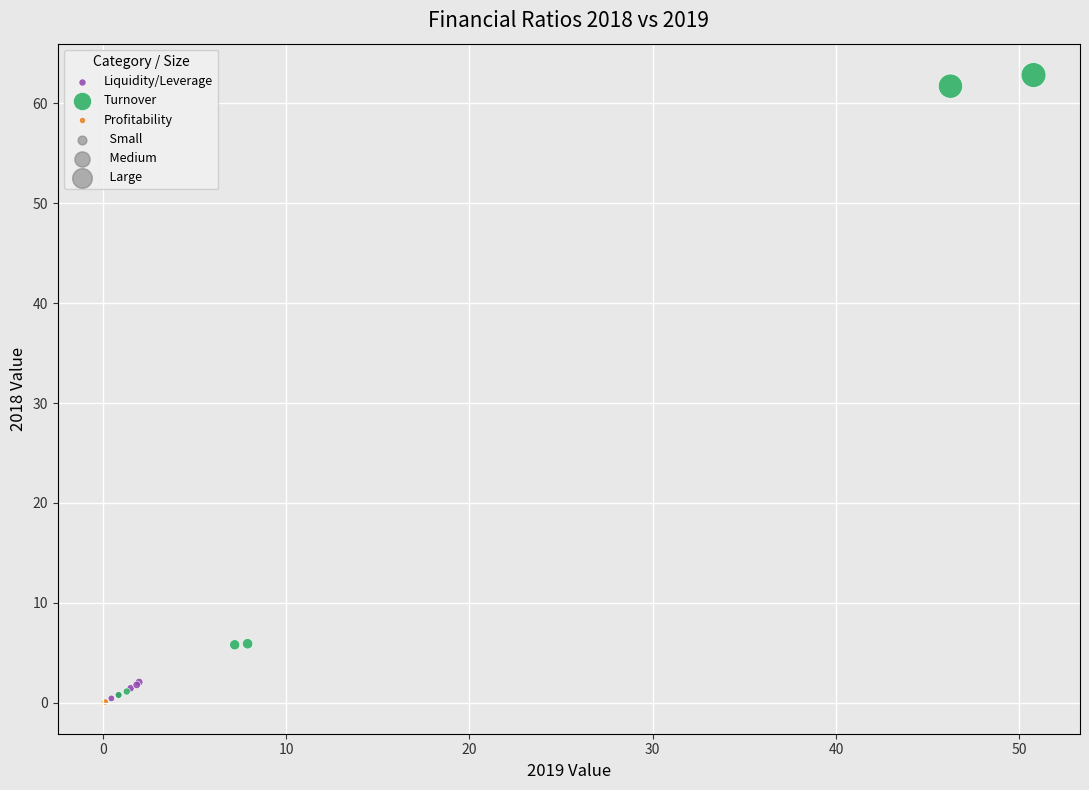

Which series reaches the maximum Y coordinate?

Turnover